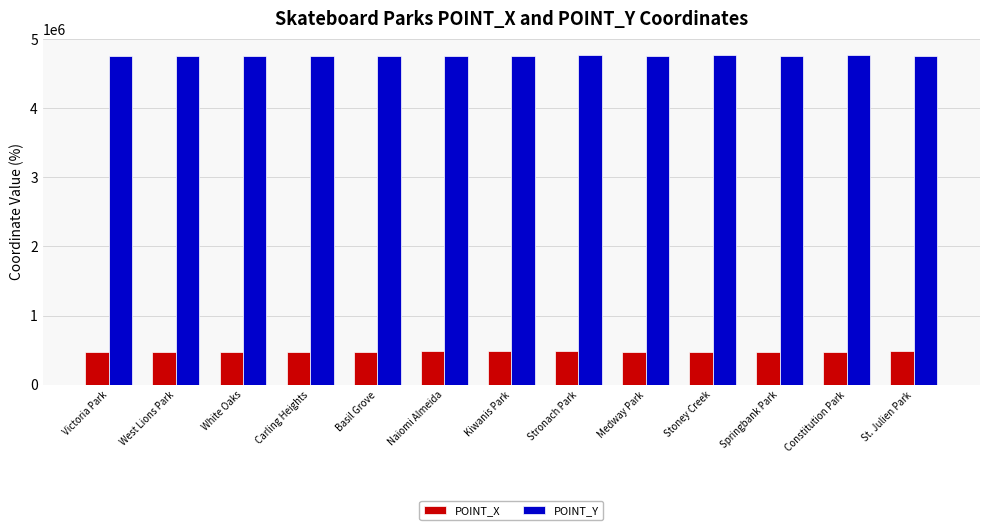

What is the sum of all POINT_X values?

6241669.3